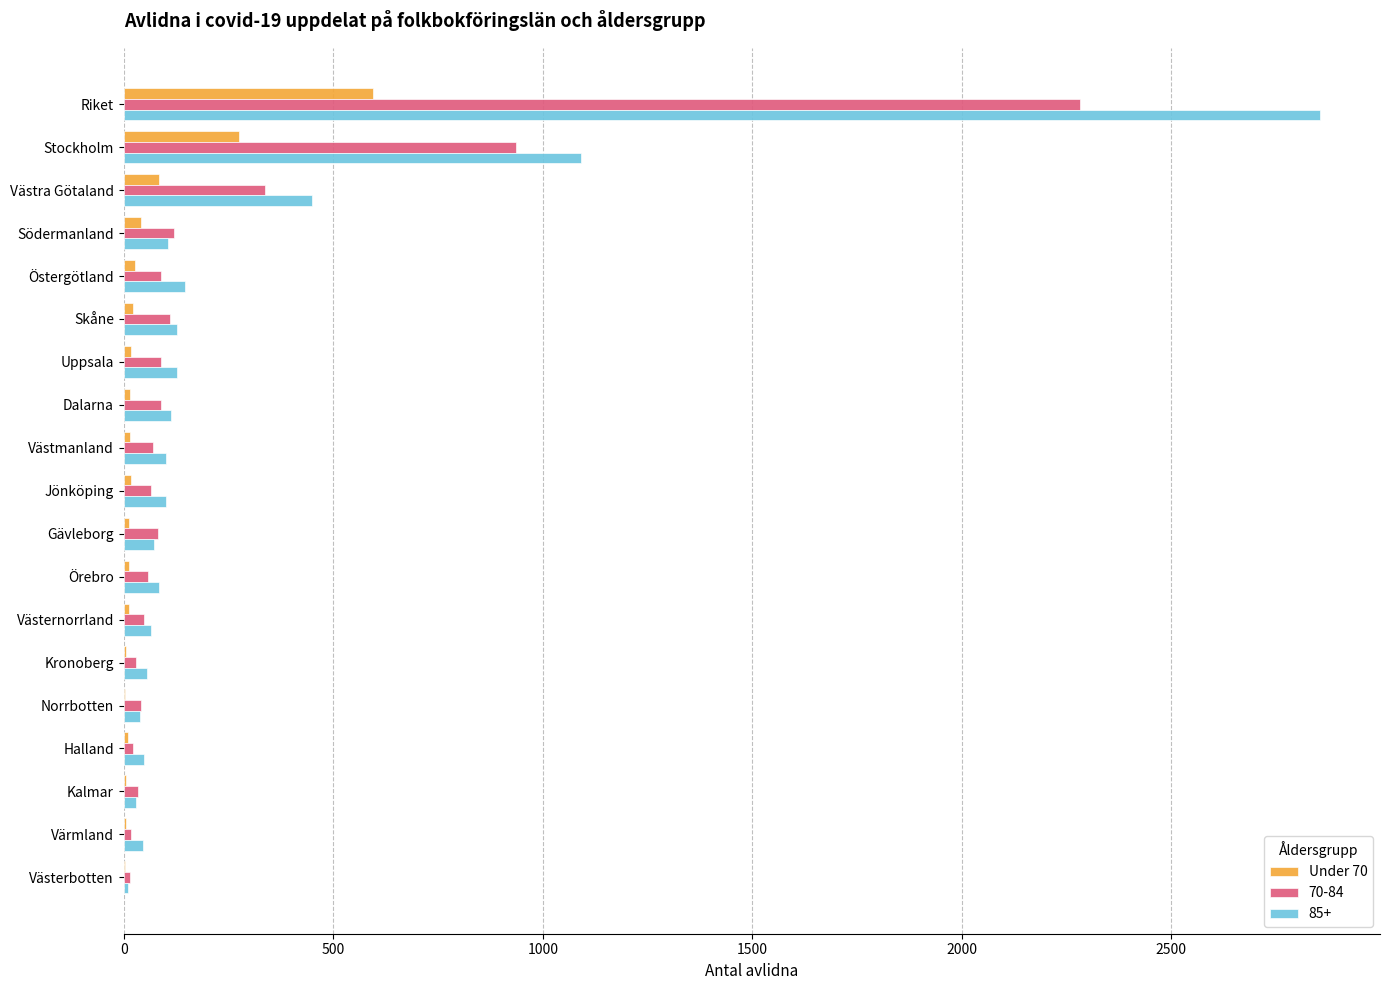

How many categories are shown in the chart?

19